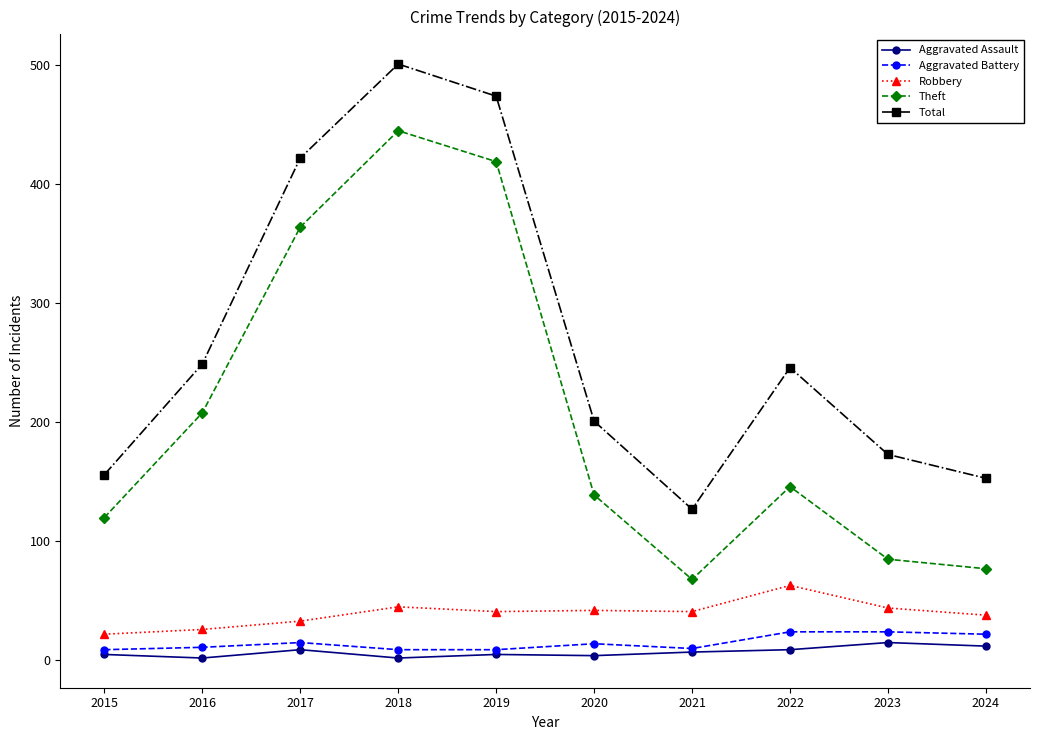

The value of Robbery at 2020 is 42. True or false?

True